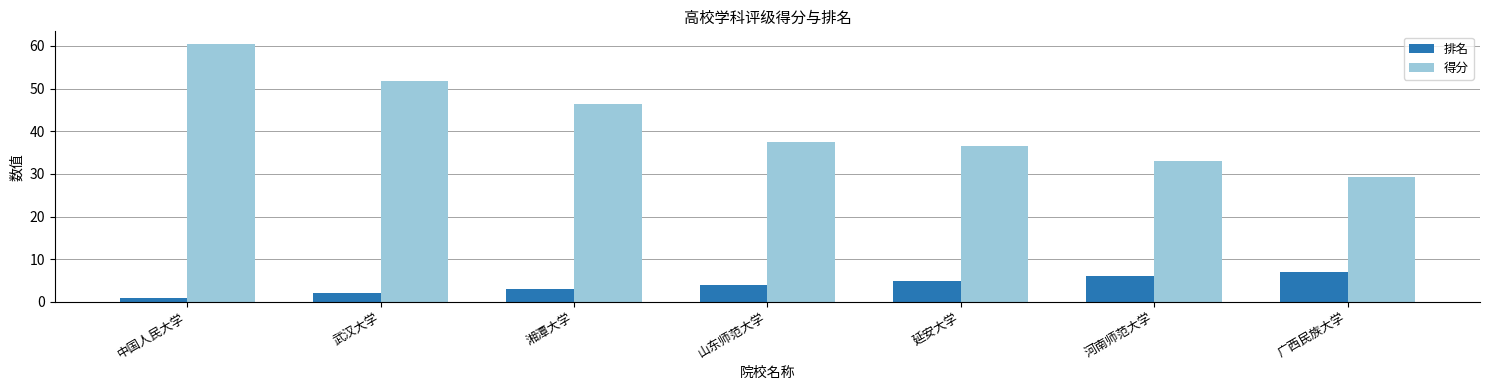

Where is 得分 nearest to the value 44?

湘潭大学